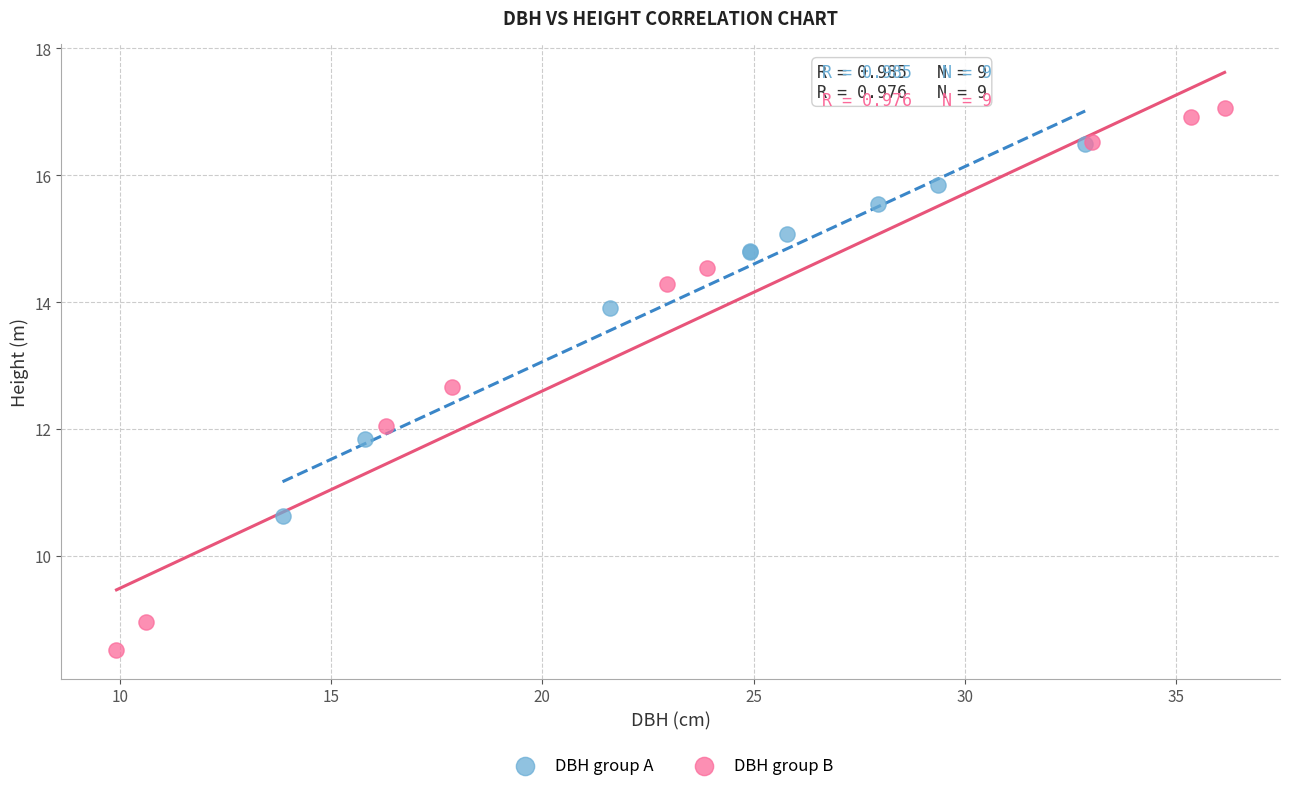

Which series has the largest Y range (max minus min)?

DBH group B